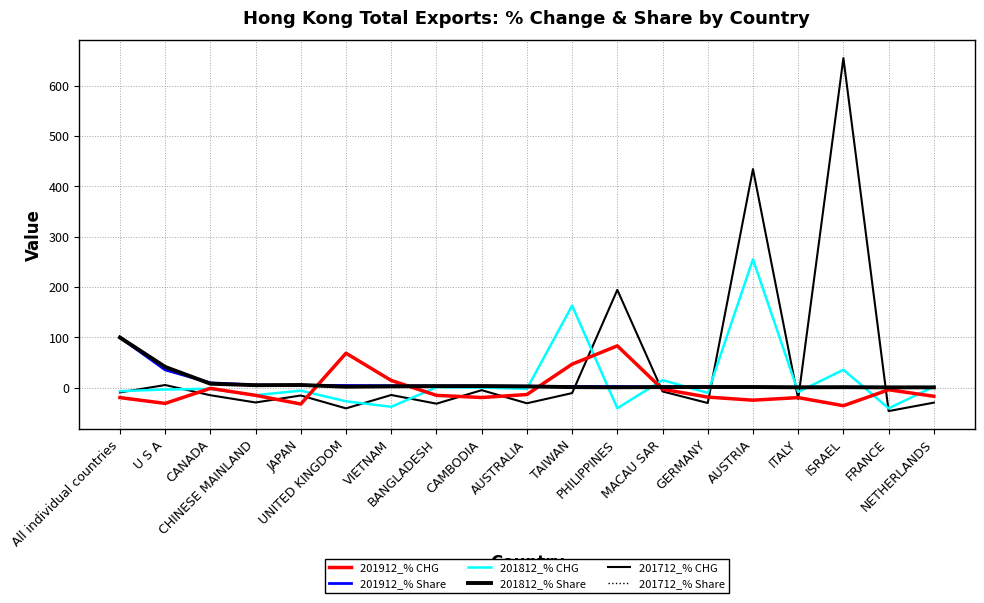

What is the spread (max minus min) of values at CAMBODIA?

22.7